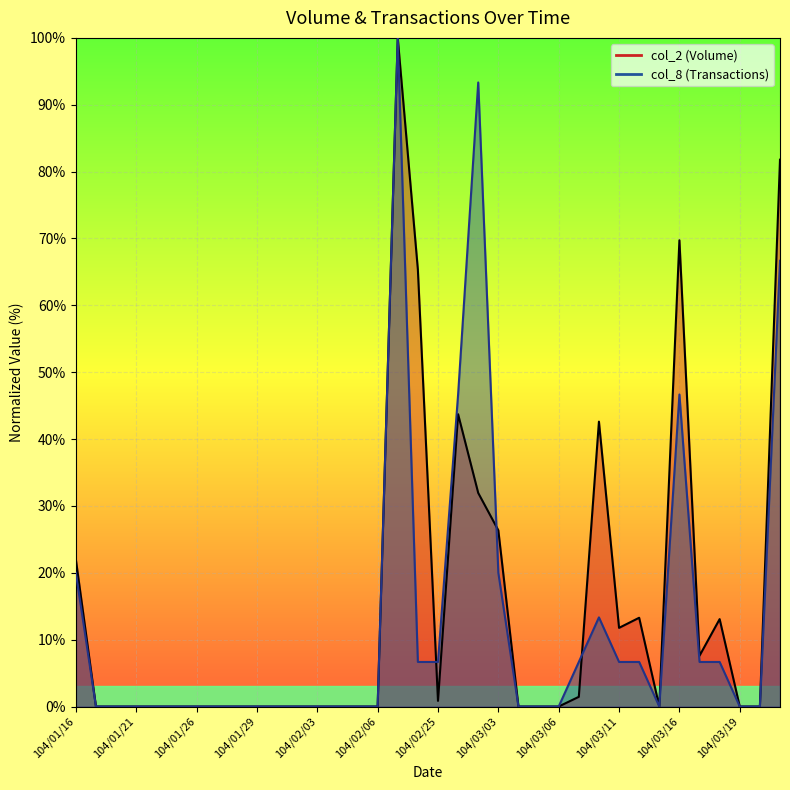

What position from the left is 104/03/06?

25